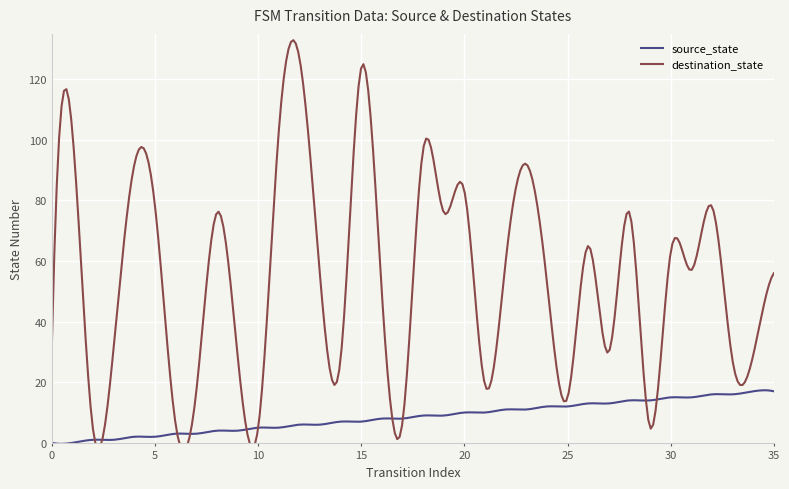

Rank the series at 28 from highest to lowest value.

destination_state, source_state